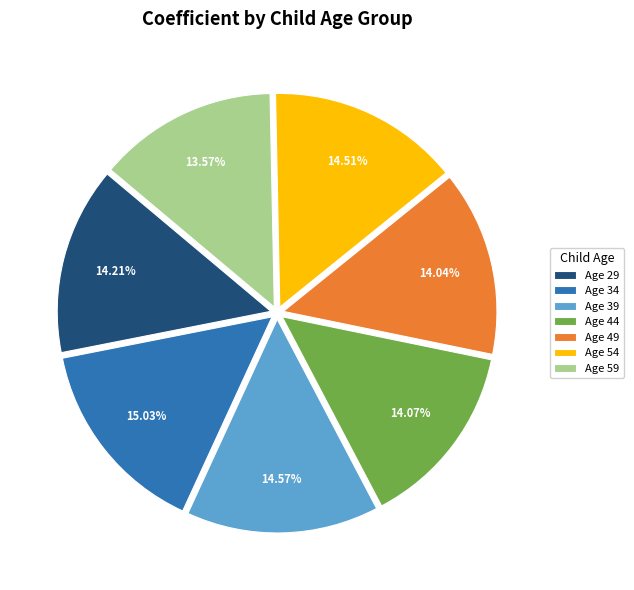

Between Age 54 and Age 59, which is larger?

Age 54